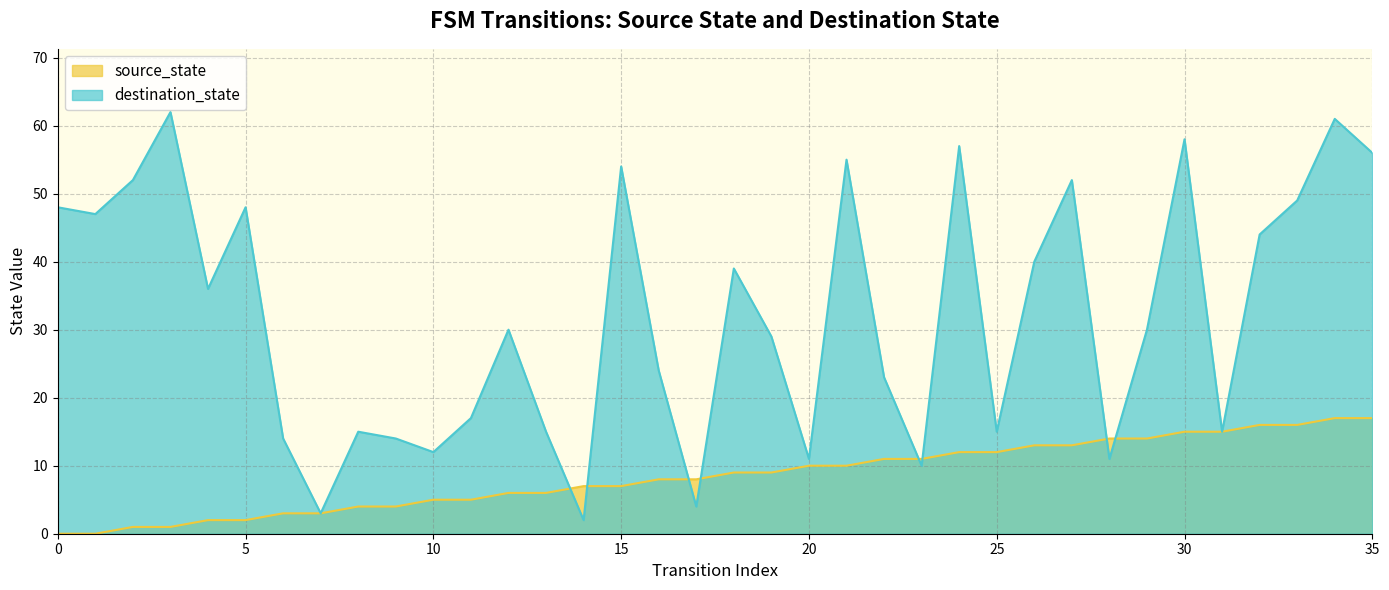

What is the difference between the highest and lowest values at 21?

45